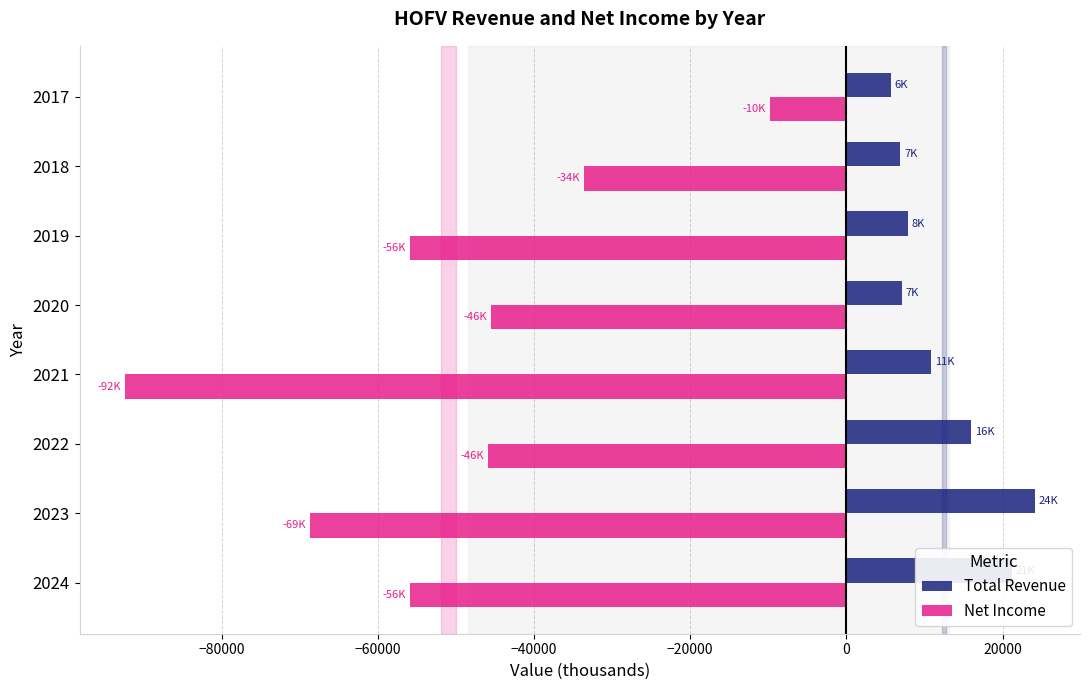

What is the sum of all Net Income values?

-407700